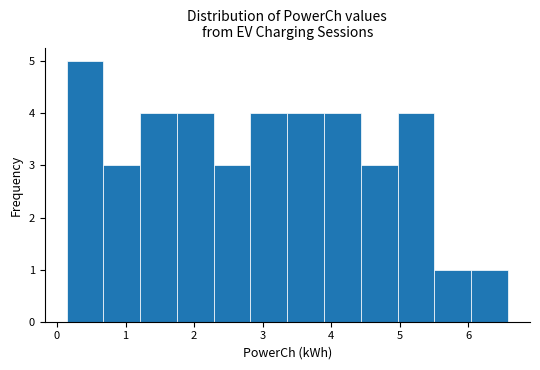

What is the height of the bar covering 3.4 to 3.9 on the x-axis? Neither the bar edges nor the heights are printed on the chart, so give them approximately, as read against the axes.

4